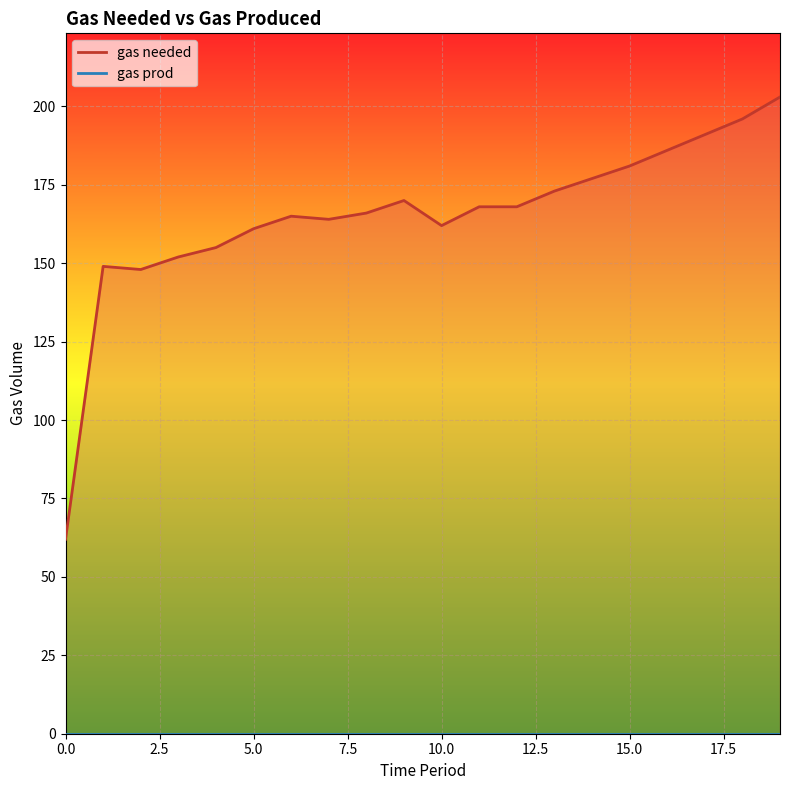

Which has a higher value, 11 or 2?

11